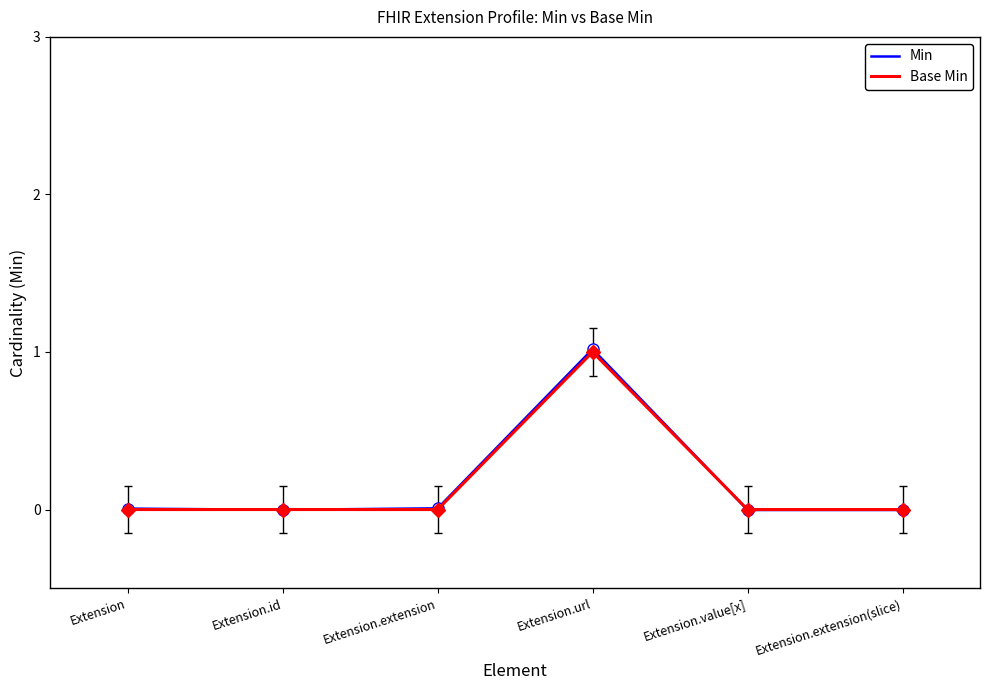

What is the average value of the Base Min series?

0.2